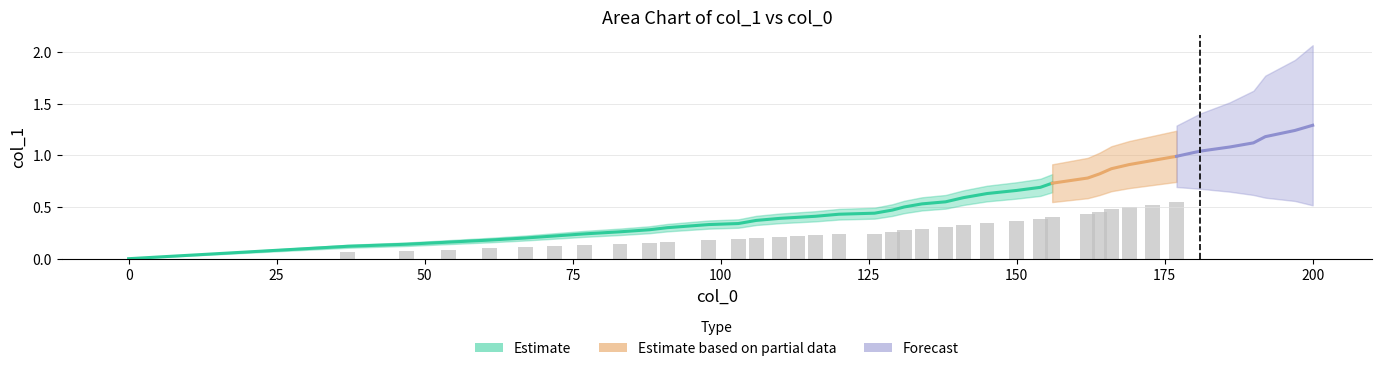

What is the average value?

0.6